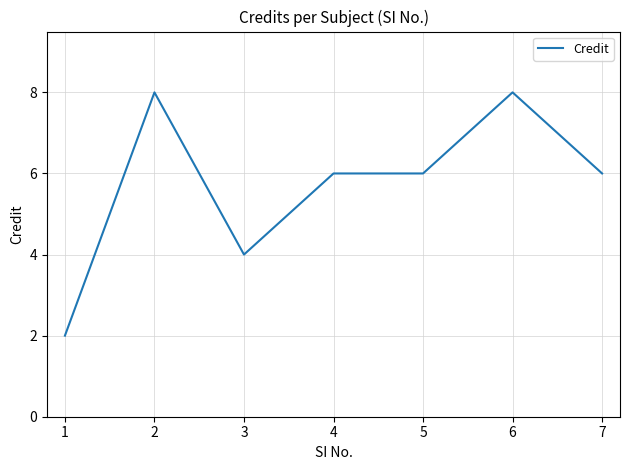

Where is the first local maximum?

2